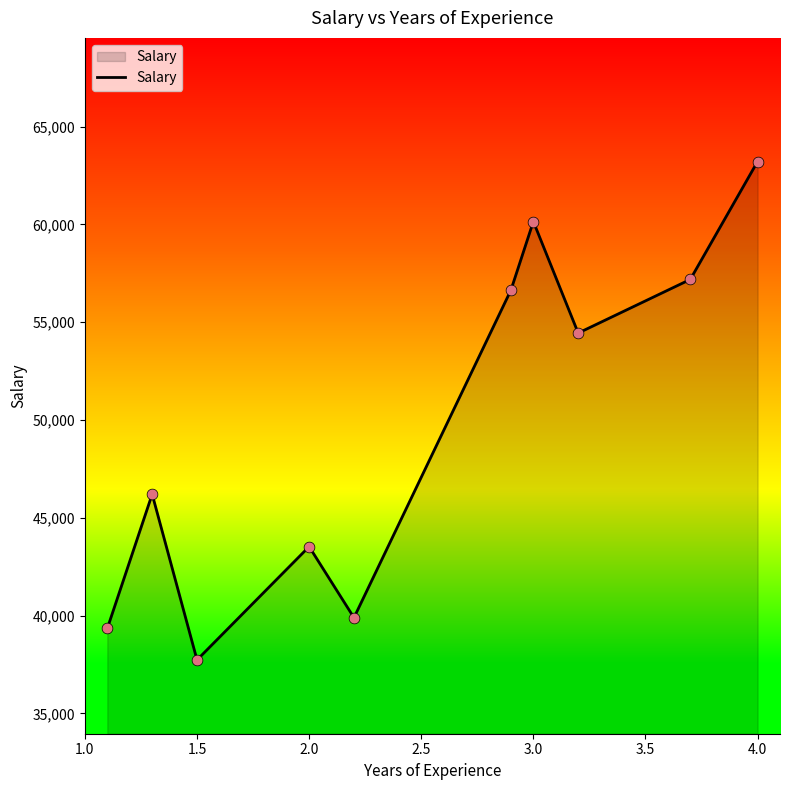

What is the smallest value displayed?

37731